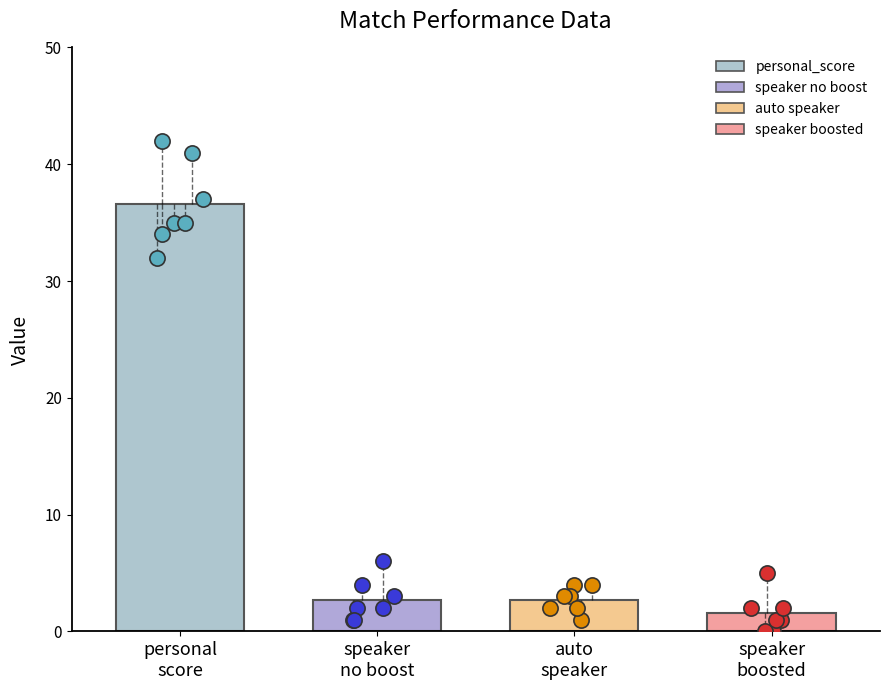

Which series contains the lowest Y value?

speaker boosted